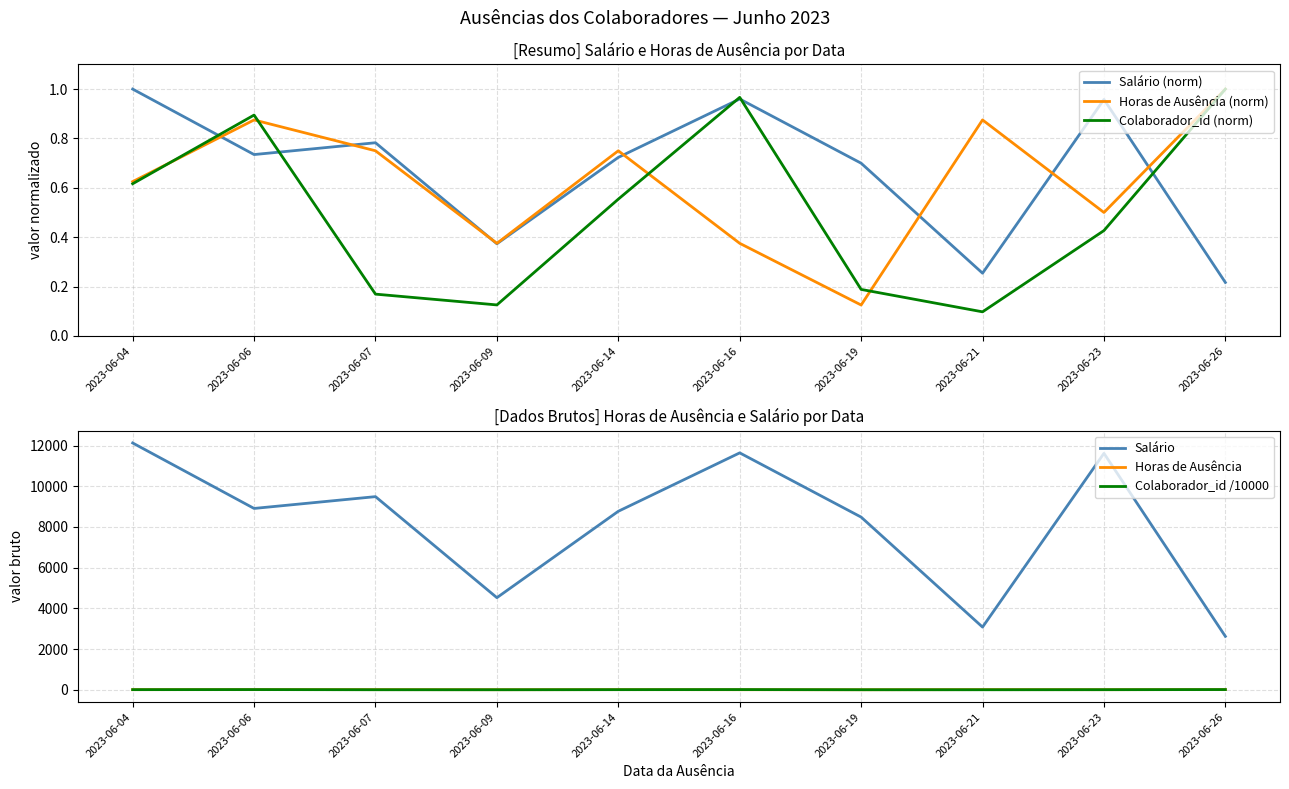

Between 2023-06-09 and 2023-06-14, which series saw the biggest shift?

Salário